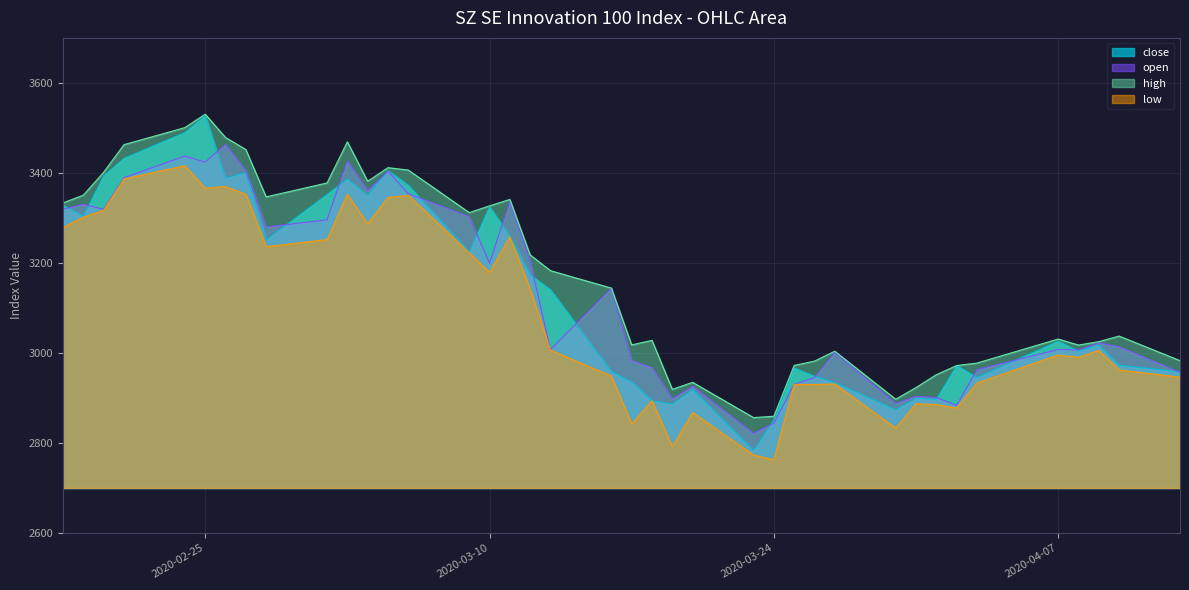

What is the highest value of the high series?

3530.5